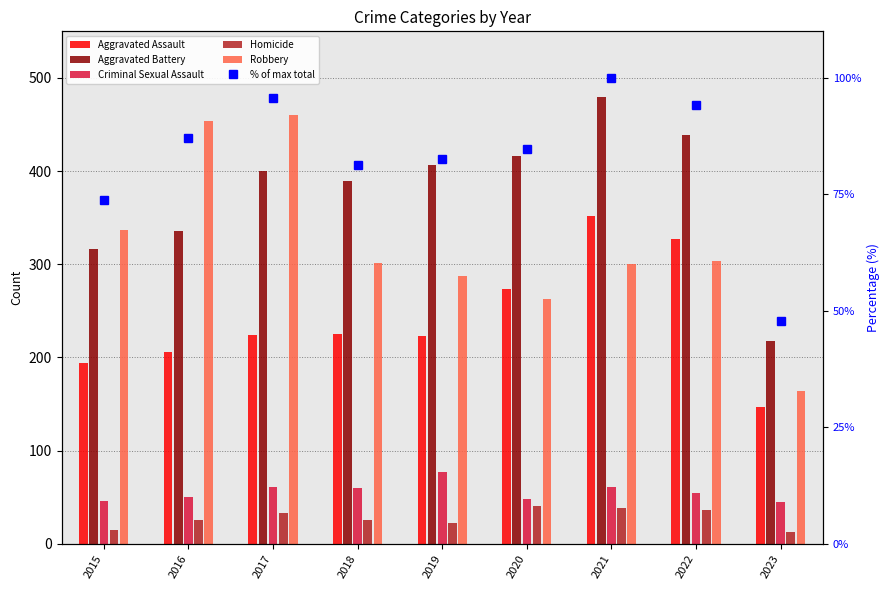

Which series has the largest total across all categories?

Aggravated Battery